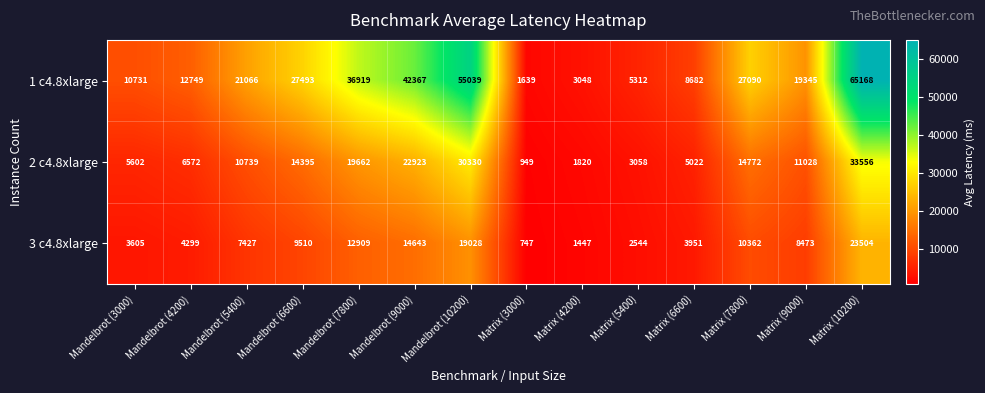

Which series has the largest total across all categories?

1 c4.8xlarge